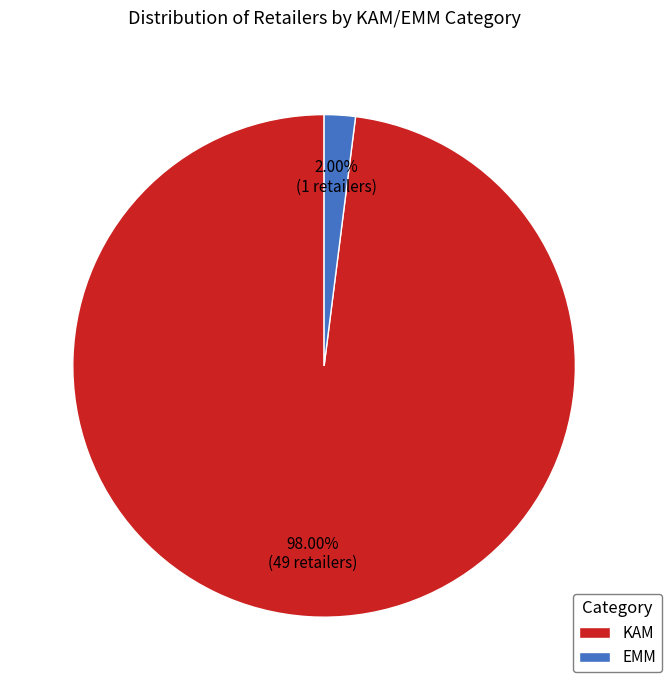

What is the smallest slice in the pie chart?

EMM